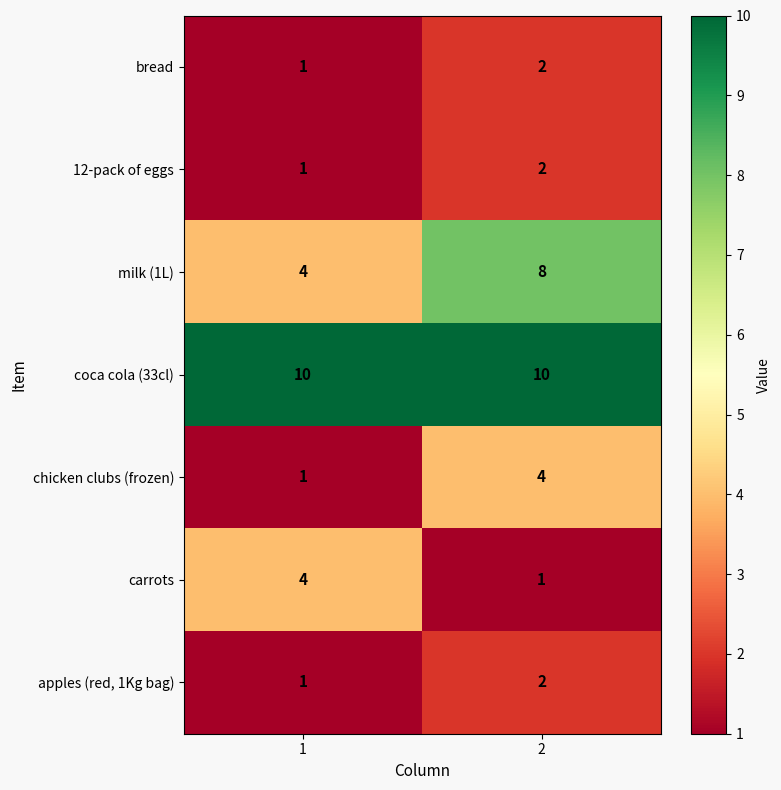

Which series has the widest spread of values?

milk (1L)